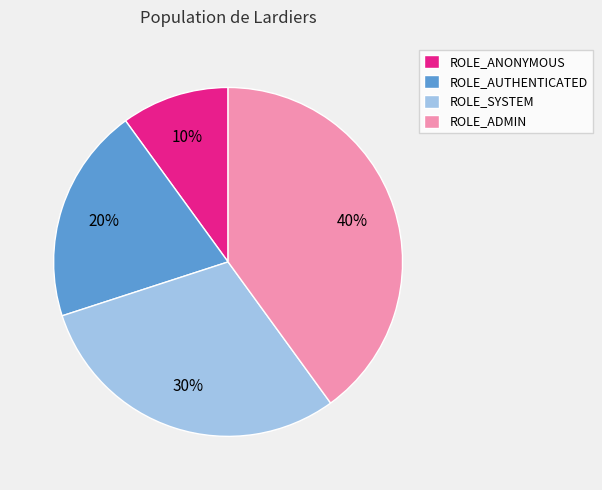

What percentage is the ROLE_SYSTEM slice, to the nearest percent?

30%